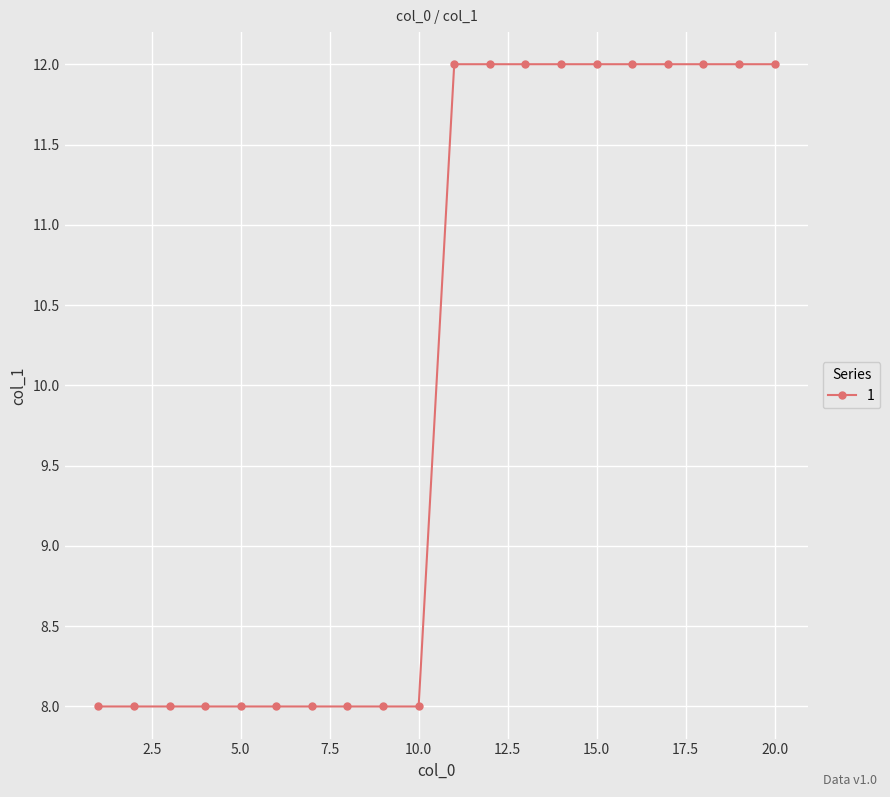

What is the smallest value displayed?

8